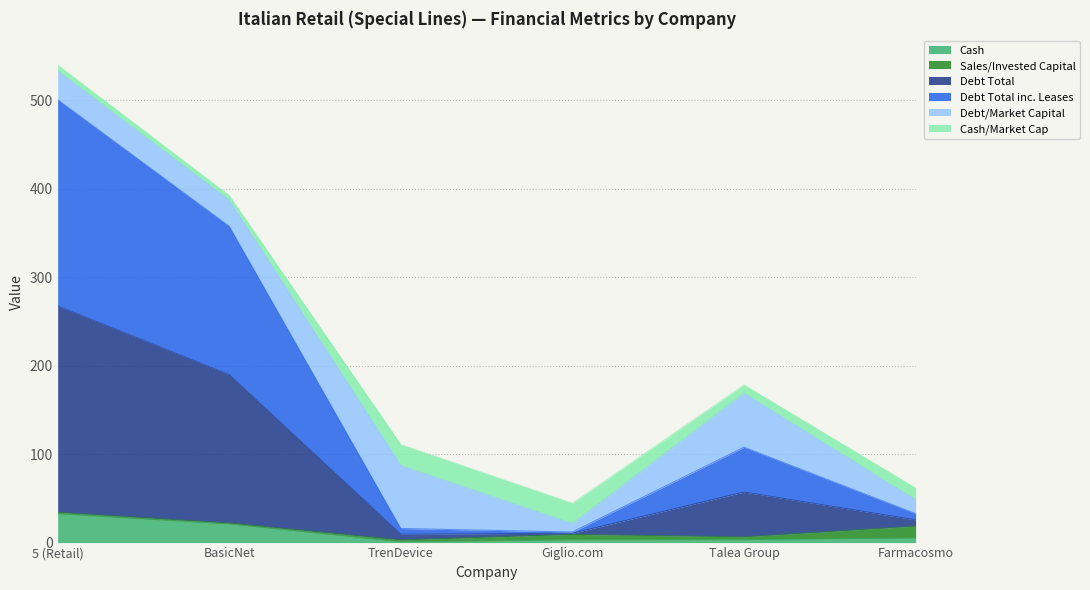

What is the label of the 4th point from the right?

TrenDevice